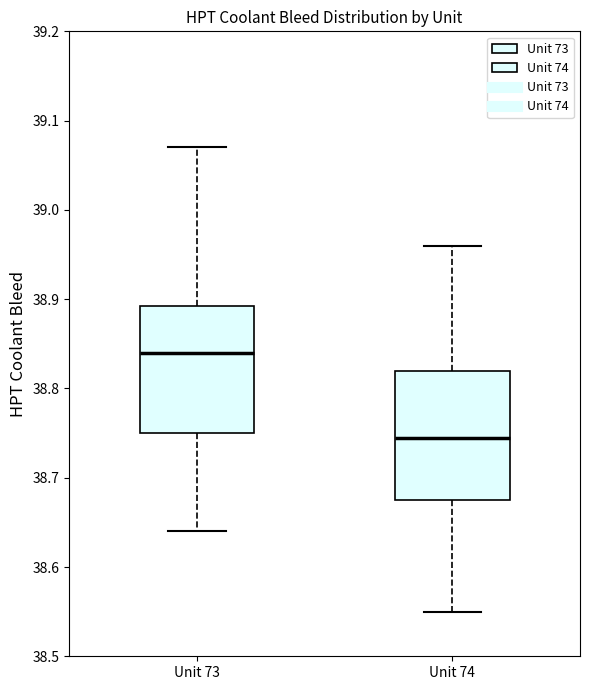

Reading left to right, transcribe this box plot: for each box, give where its median line is, the range the box spans, and where its two whiskers end, as read against the y-axis. The values are not printed on the chart, so give them approximately, as read against the axis.

Unit 73: median 38.84, box 38.75 to 38.89, whiskers 38.64 to 39.07
Unit 74: median 38.75, box 38.68 to 38.82, whiskers 38.55 to 38.96